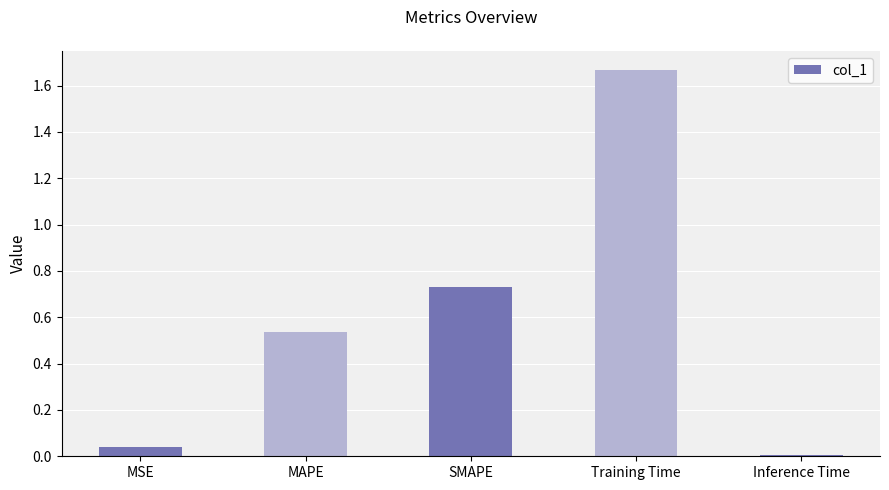

At which category does the chart reach its peak across all series?

Training Time